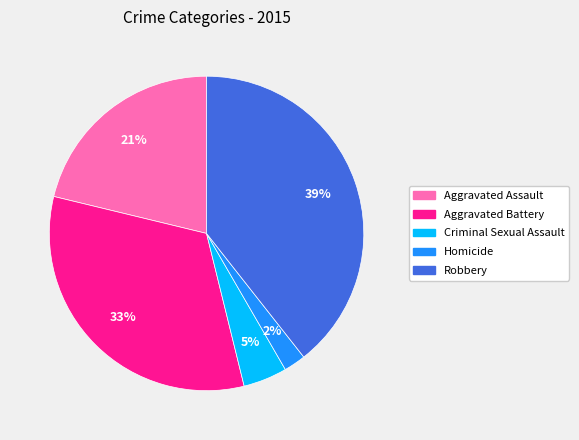

Which has a higher value, Criminal Sexual Assault or Robbery?

Robbery